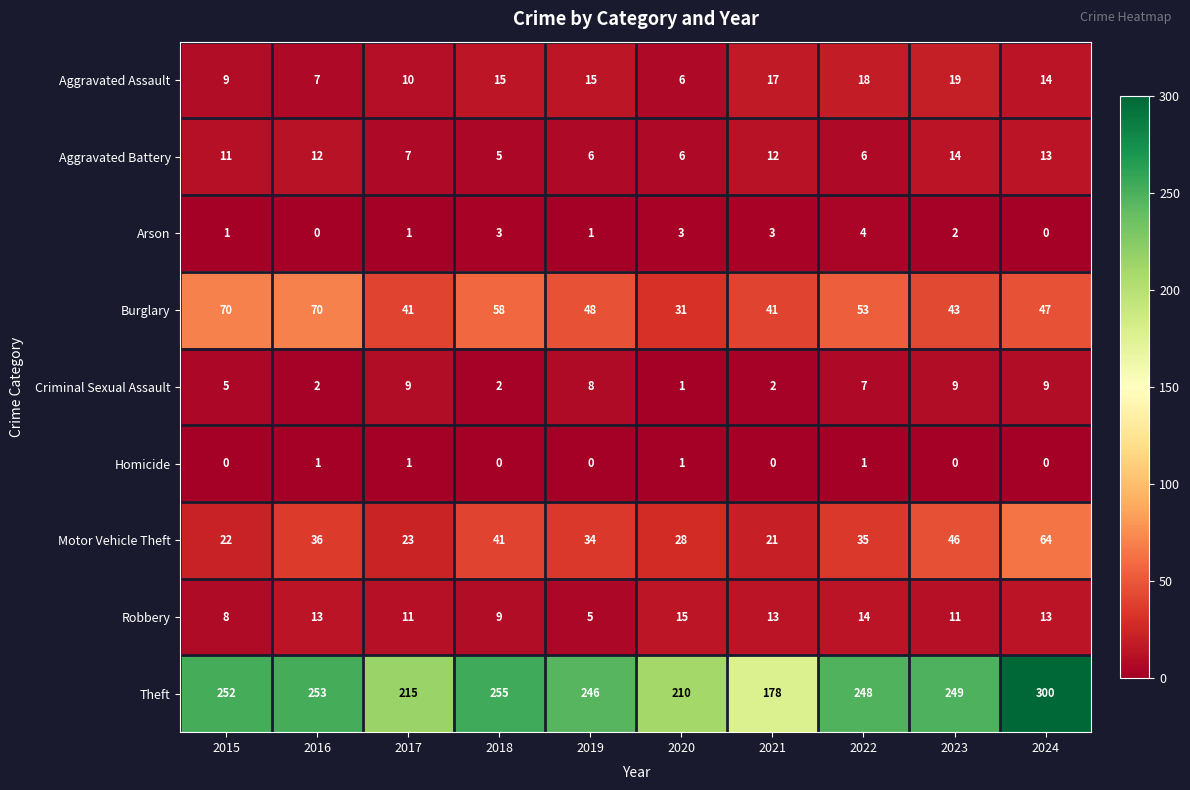

What is the spread (max minus min) of values at 2016?

253